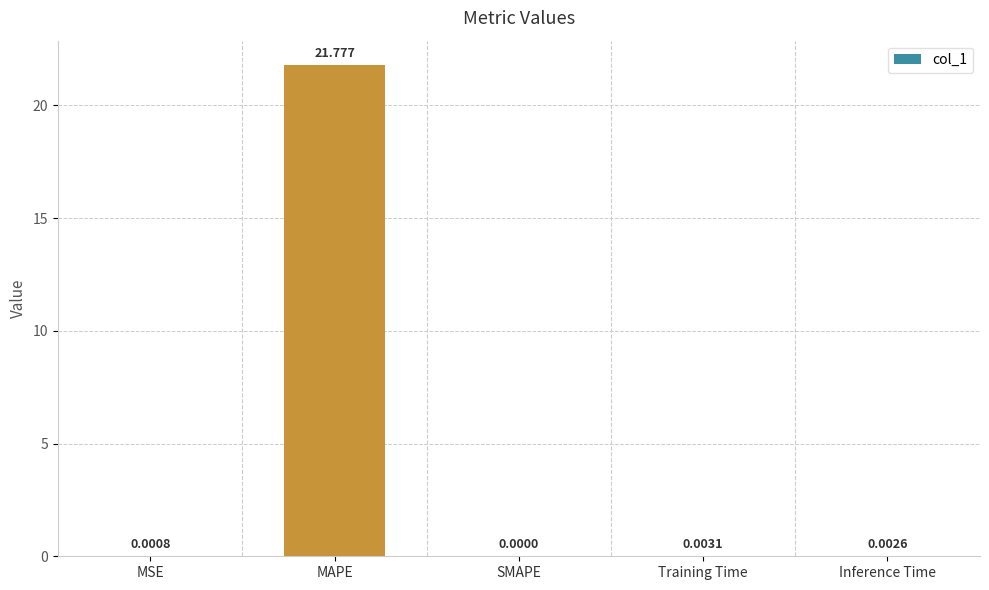

How many distinct data groups are displayed?

1